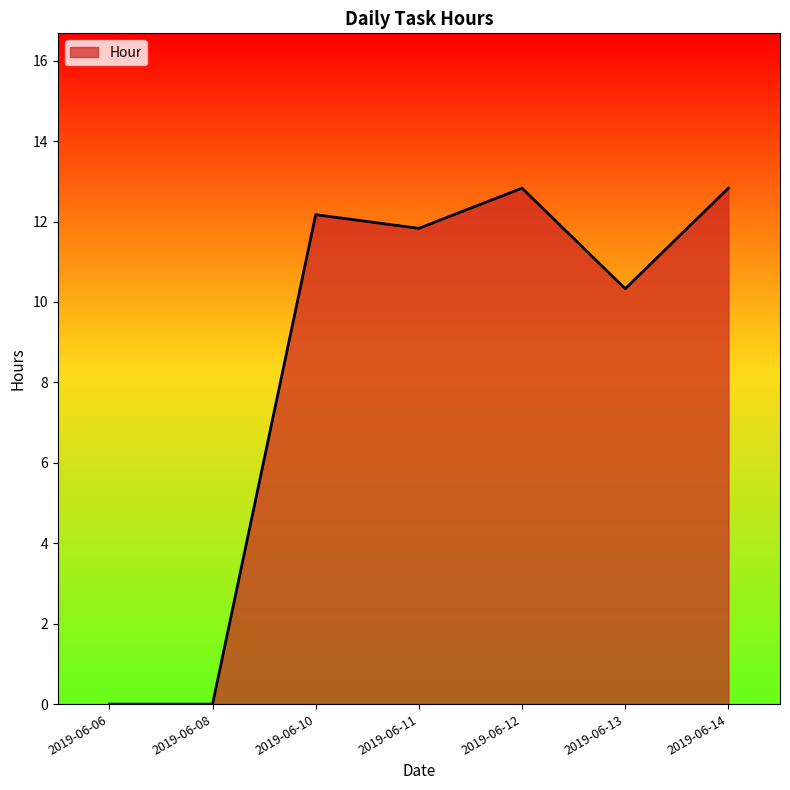

Which has a higher value, 2019-06-10 or 2019-06-06?

2019-06-10